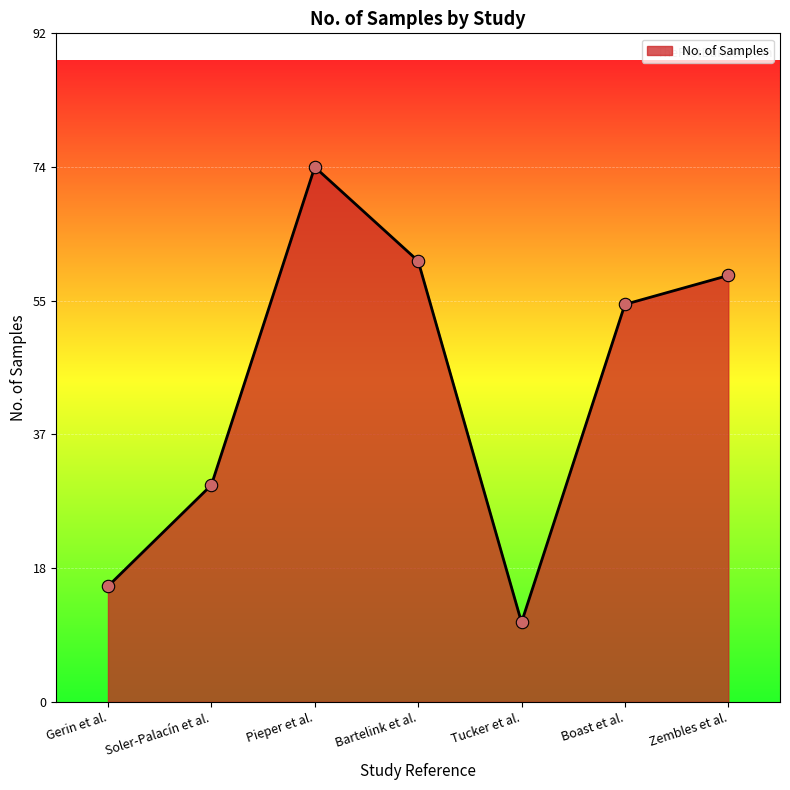

Approximately how many times larger is the value at Tucker et al. compared to Zembles et al.?

0.2